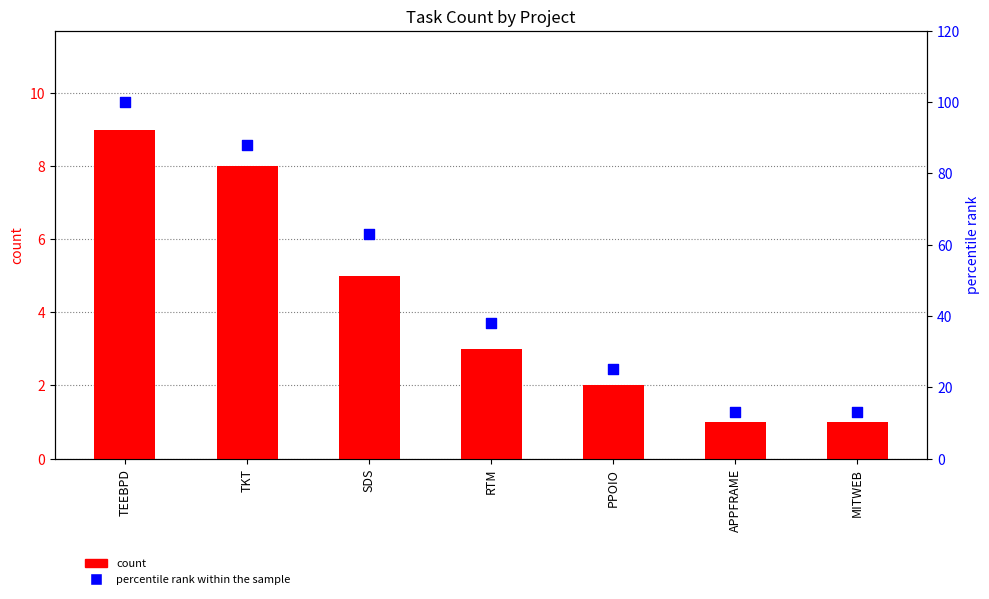

At how many categories does at least one series exceed 89?

1